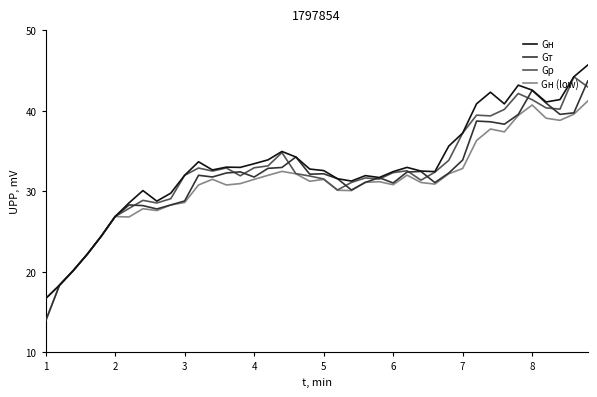

Which series has the largest range (max minus min)?

Gт